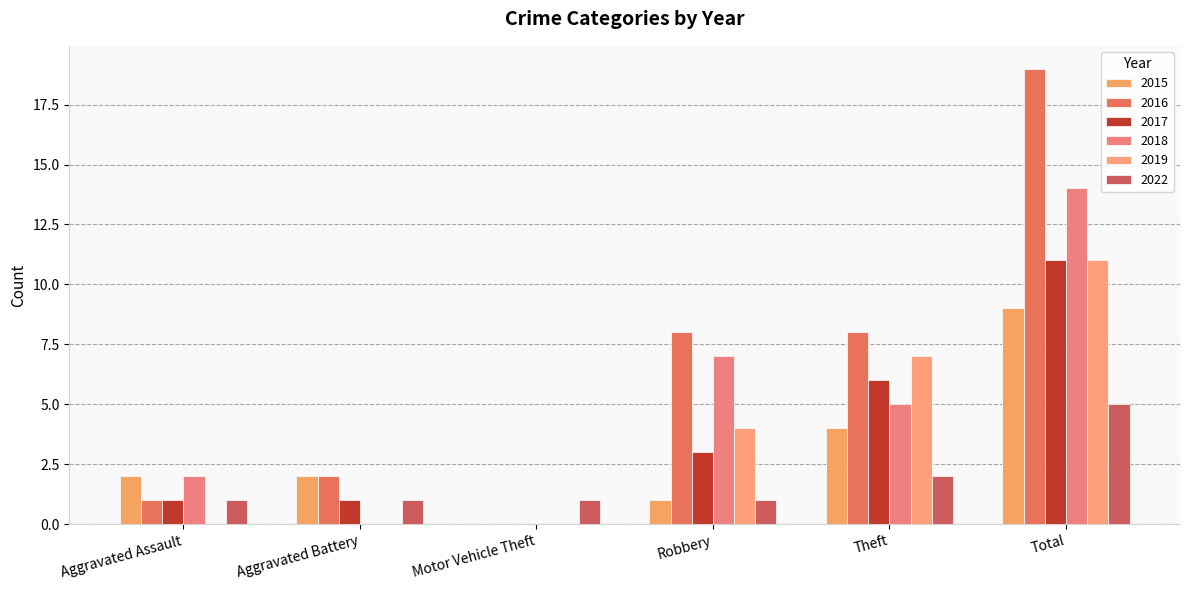

At which category is the sum across all series the highest?

Total